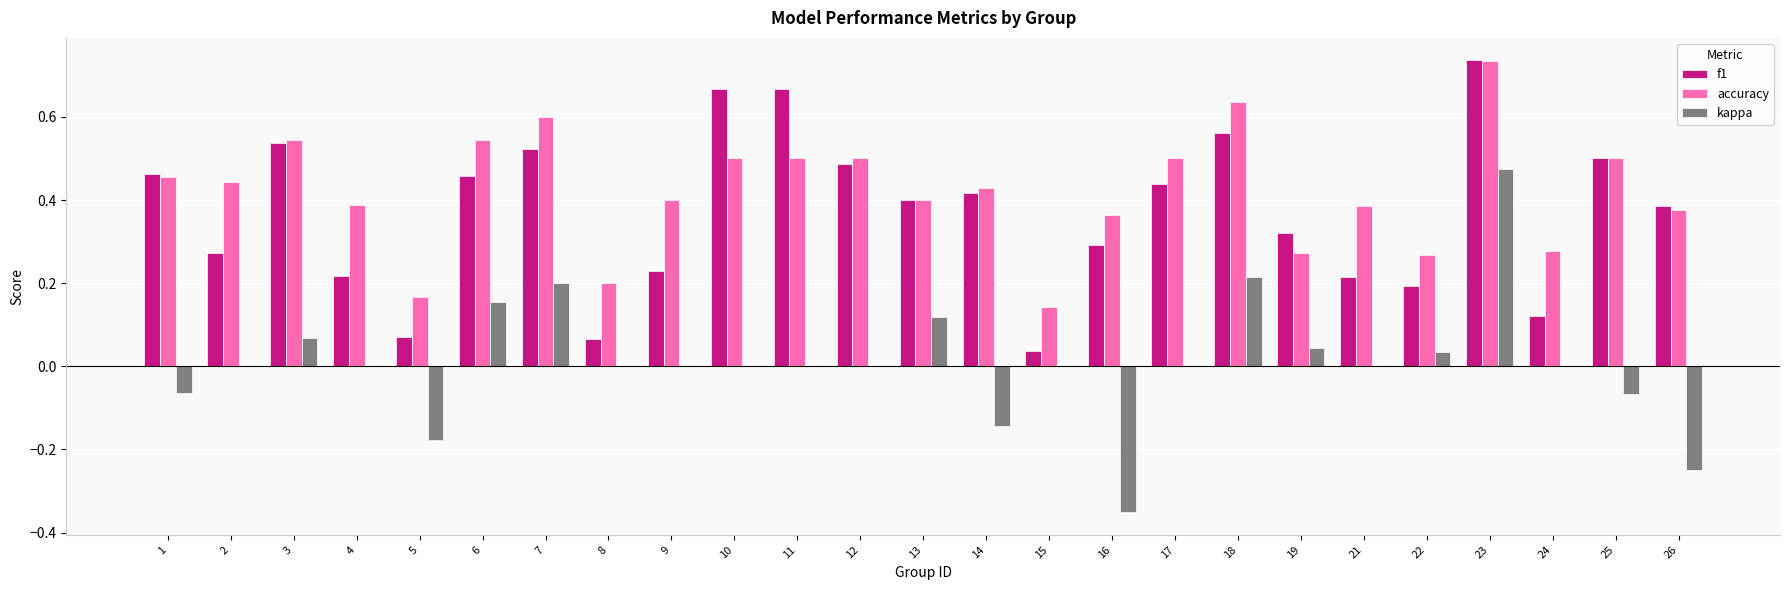

Which series changed the most between 6 and 25?

kappa